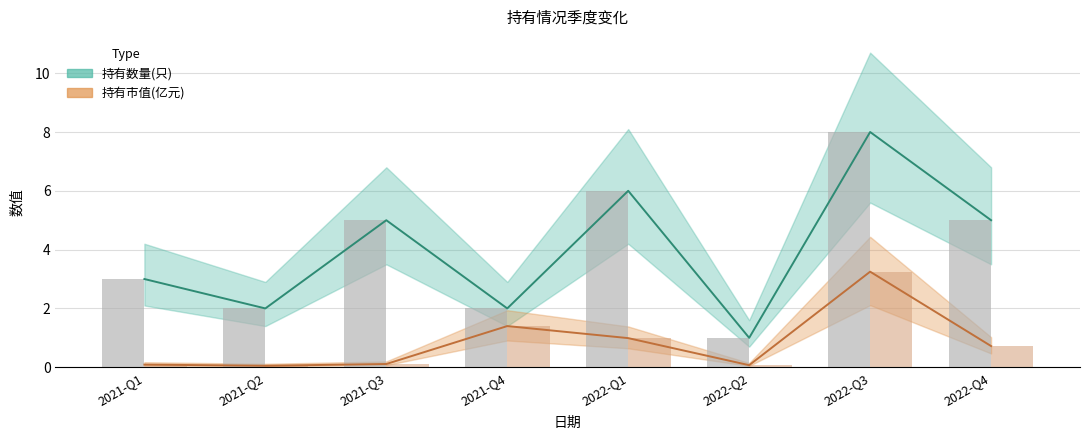

Reading right to left, extract all data points from this chart.

持有市值(亿元): 2022-Q4=0.7	2022-Q3=3.2	2022-Q2=0.1	2022-Q1=1.0	2021-Q4=1.4	2021-Q3=0.1	2021-Q2=0.1	2021-Q1=0.1
持有数量(只): 2022-Q4=5.0	2022-Q3=8.0	2022-Q2=1.0	2022-Q1=6.0	2021-Q4=2.0	2021-Q3=5.0	2021-Q2=2.0	2021-Q1=3.0